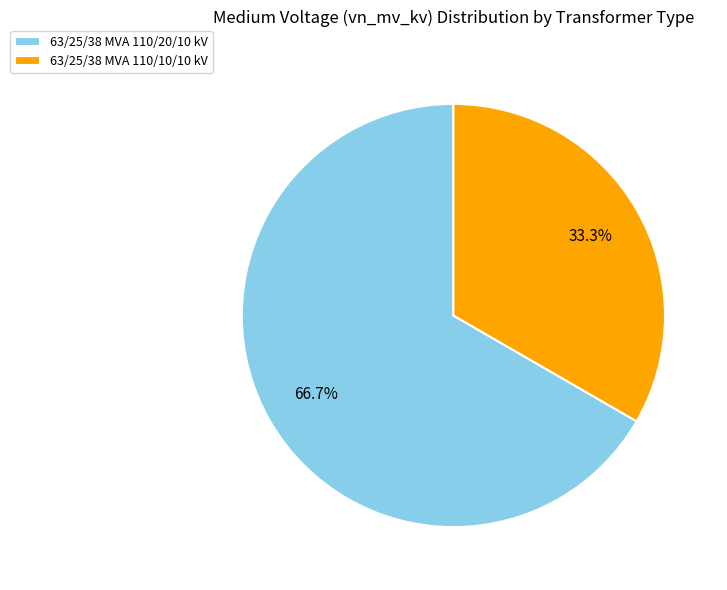

Combined, do 63/25/38 MVA 110/10/10 kV and 63/25/38 MVA 110/20/10 kV account for over 50%?

Yes